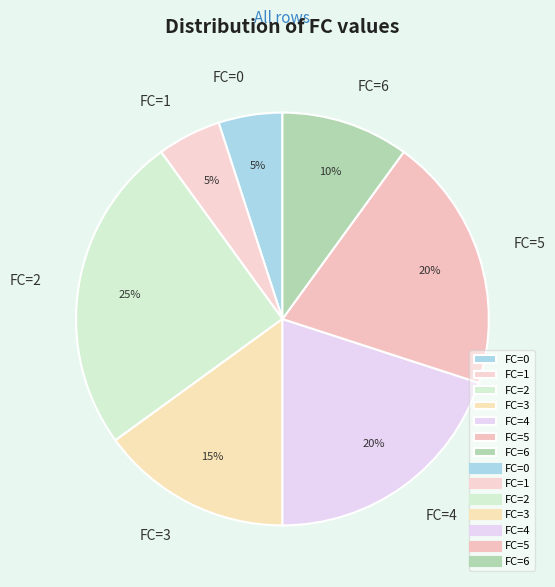

Count the number of slices in the pie.

7